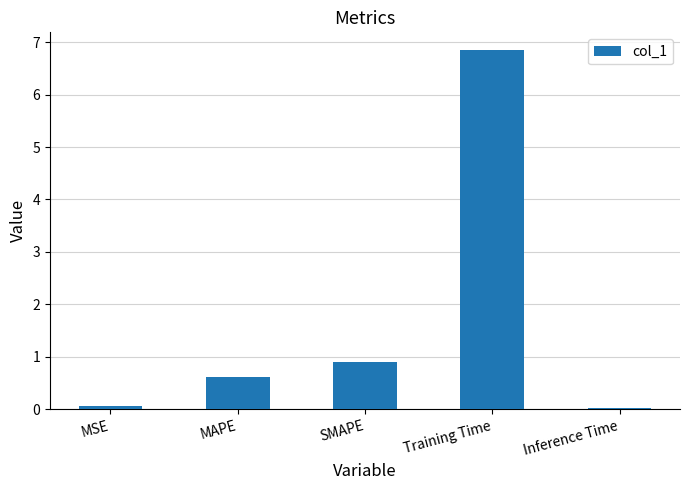

The value at MAPE is 0.9. True or false?

False